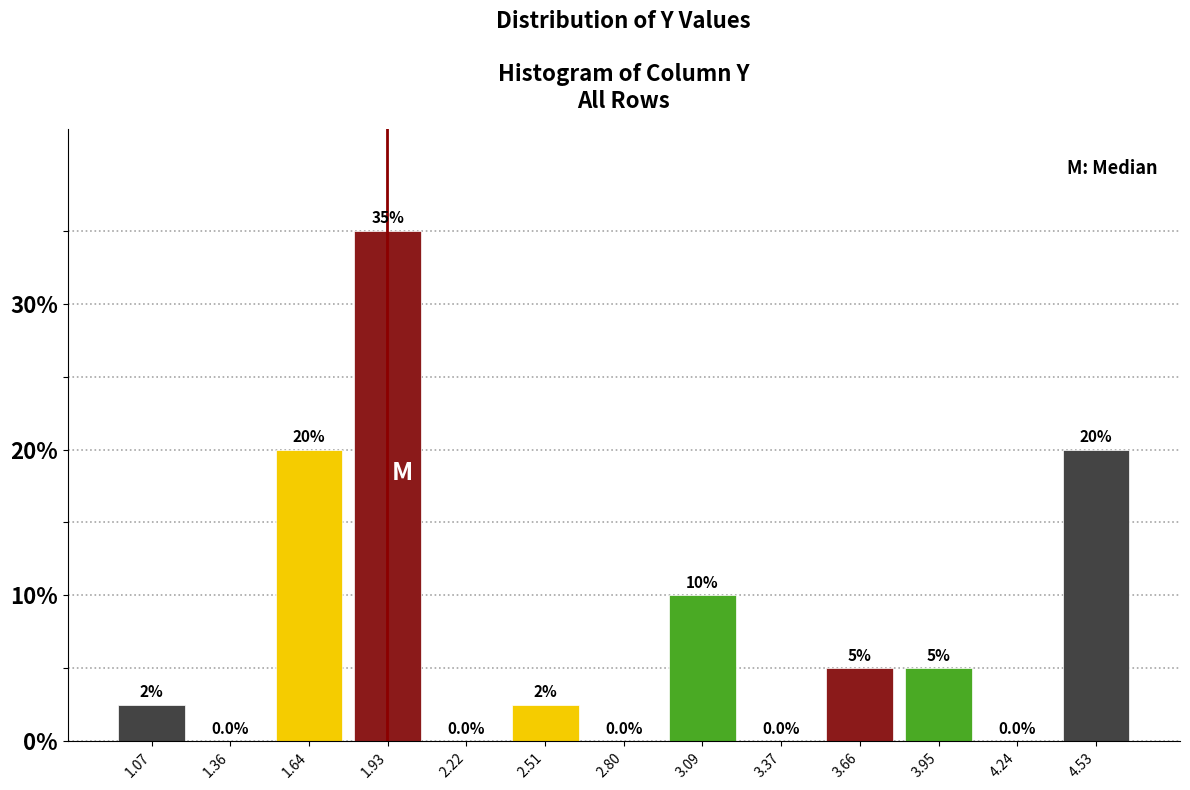

Over which range of the x-axis is the bar tallest?

1.80 to 2.10